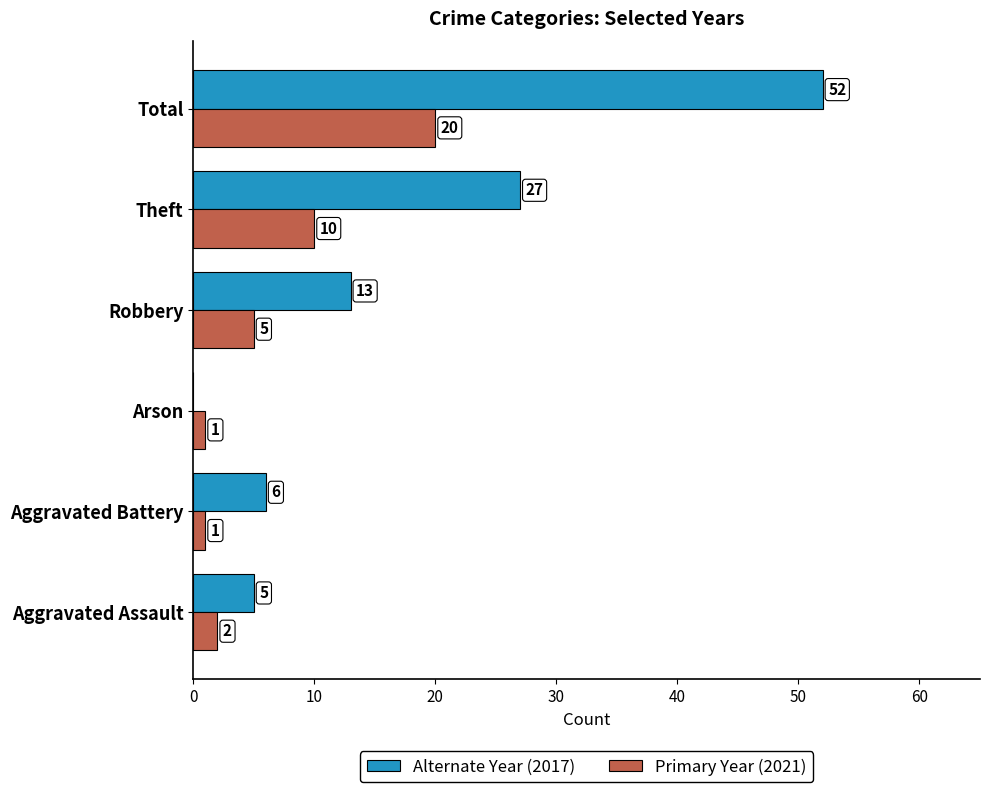

Is the value of Primary Year (2021) at Aggravated Battery greater than the value of Alternate Year (2017) at Total?

No